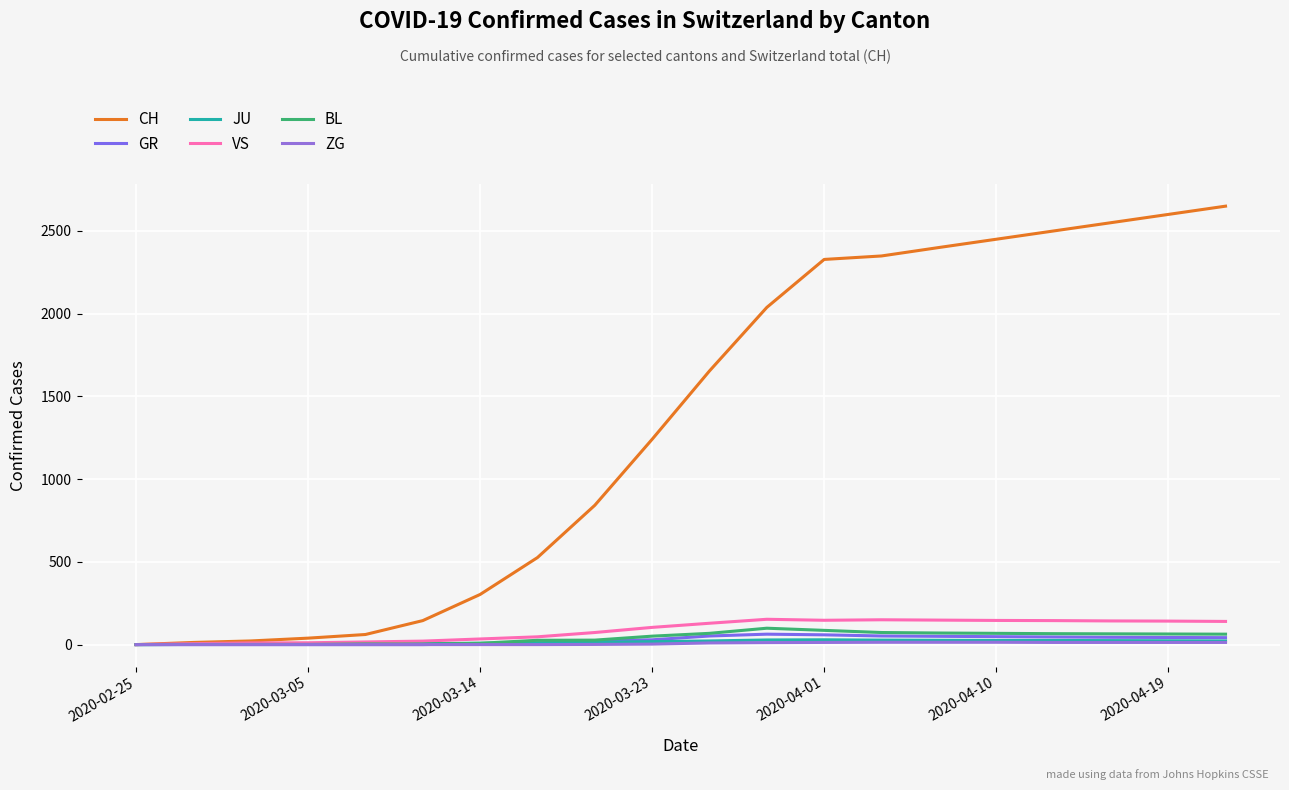

What is the average value of the CH series?

1336